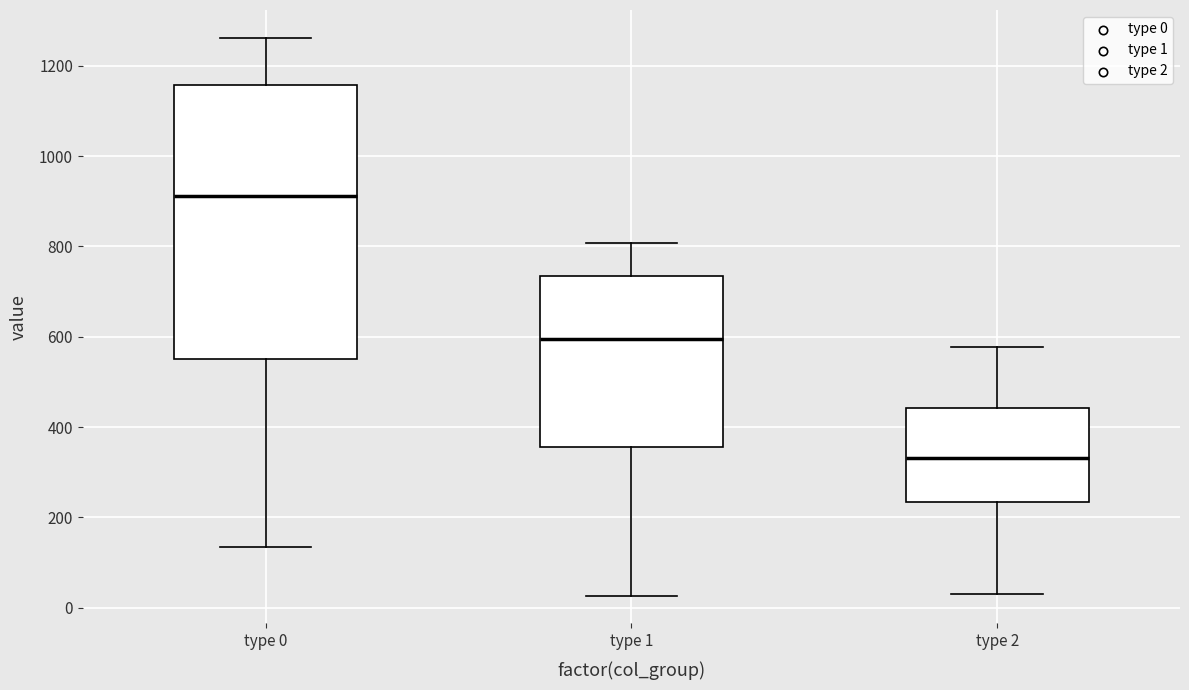

Reading left to right, read every box against the y-axis: the position of its median line, the range the box covers, and the ends of its whiskers. The values are not printed on the chart, so give them approximately, as read against the axis.

type 0: median 920, box 560 to 1160, whiskers 140 to 1260
type 1: median 600, box 360 to 740, whiskers 20 to 800
type 2: median 340, box 240 to 440, whiskers 20 to 580